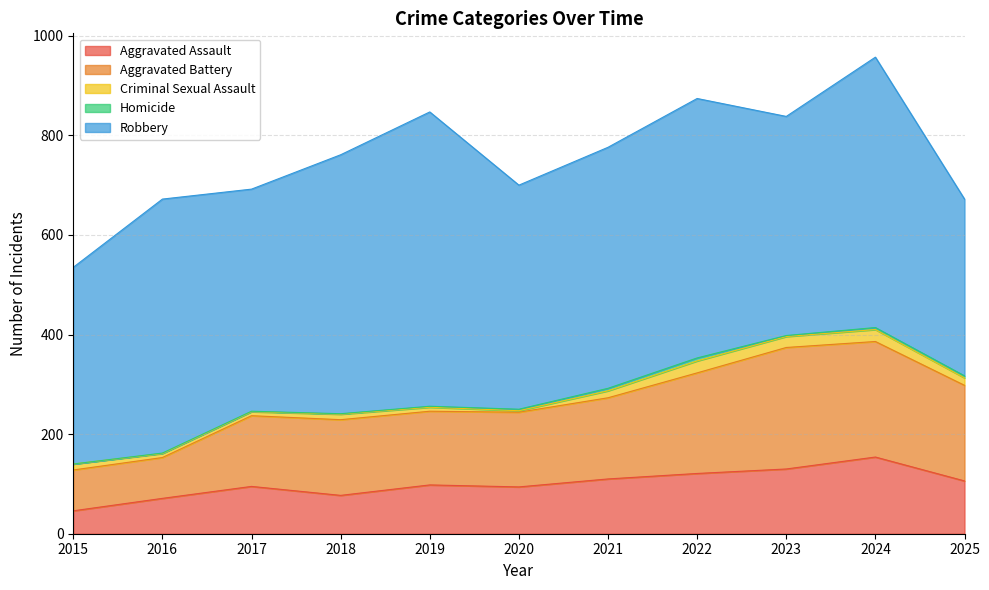

At how many categories does at least one series exceed 300?

11